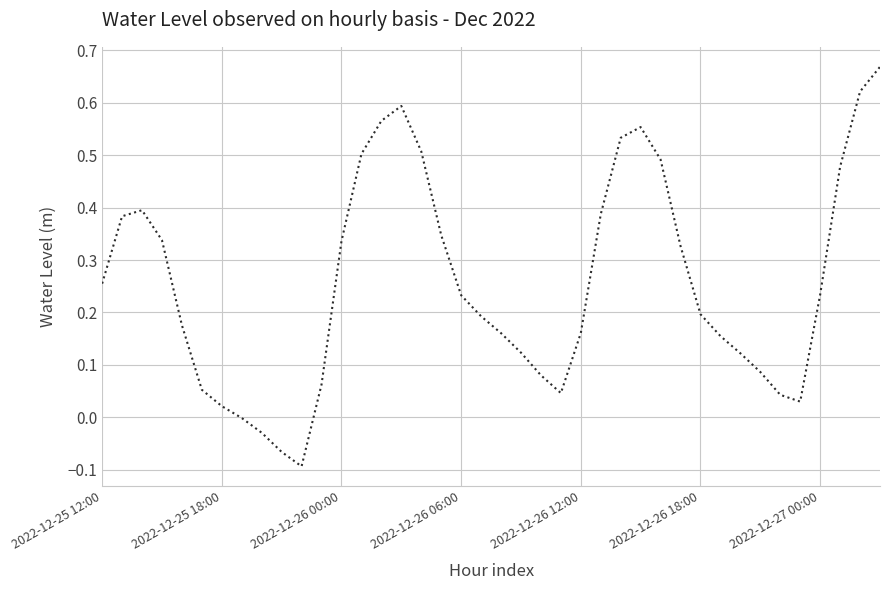

Does the chart display data point markers on the line(s)?

No